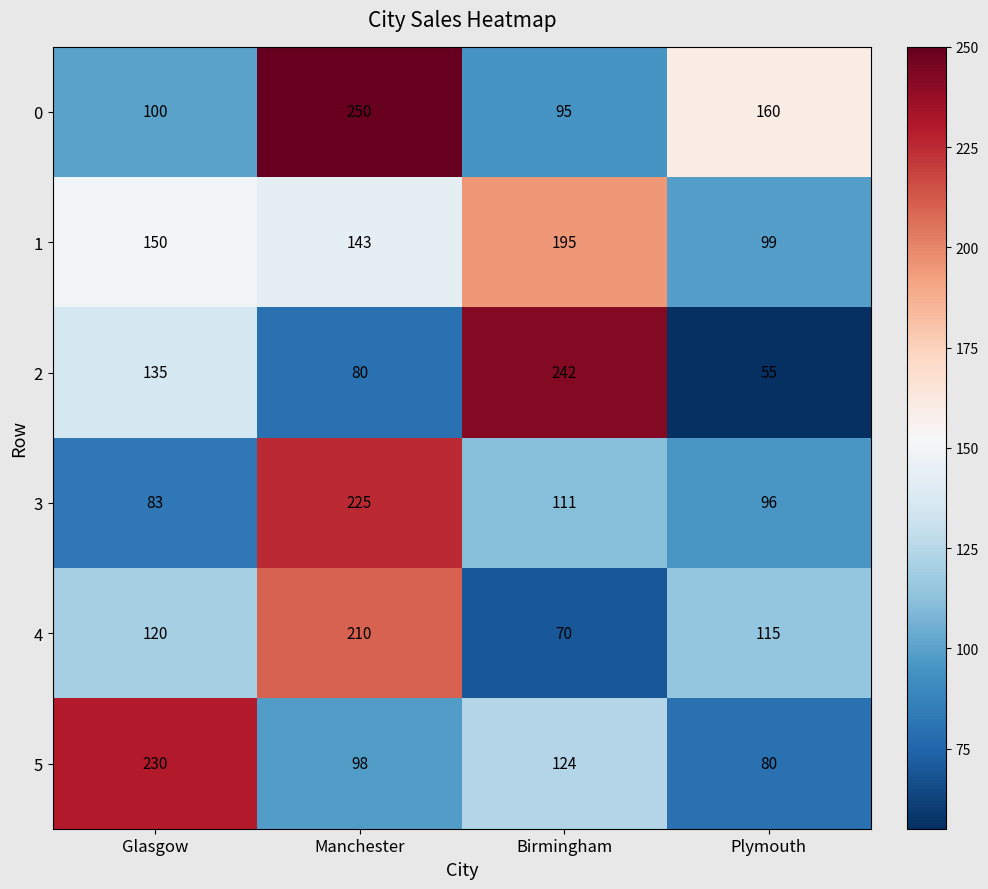

Reading left to right, list all the values displayed in this chart.

0: Glasgow=100	Manchester=250	Birmingham=95	Plymouth=160
1: Glasgow=150	Manchester=143	Birmingham=195	Plymouth=99
2: Glasgow=135	Manchester=80	Birmingham=242	Plymouth=55
3: Glasgow=83	Manchester=225	Birmingham=111	Plymouth=96
4: Glasgow=120	Manchester=210	Birmingham=70	Plymouth=115
5: Glasgow=230	Manchester=98	Birmingham=124	Plymouth=80